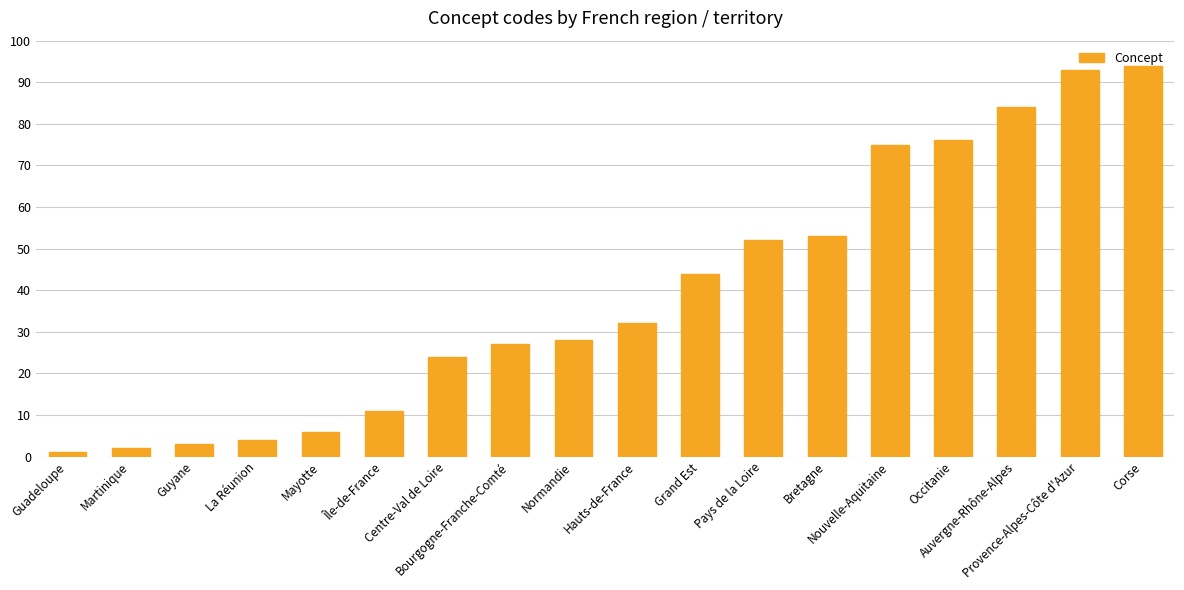

The chart shows a value of 75 at Nouvelle-Aquitaine. True or false?

True